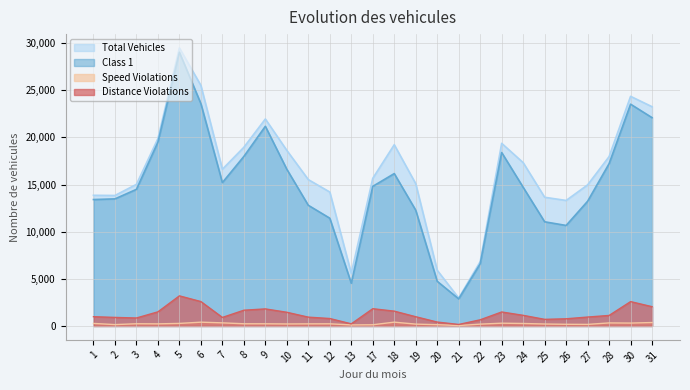

What is the lowest value of the Distance Violations series?

161